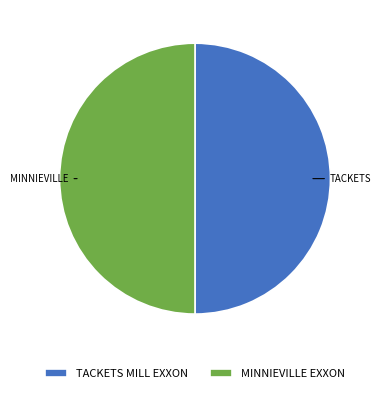

True or false: MINNIEVILLE EXXON accounts for 50% of the total.

True